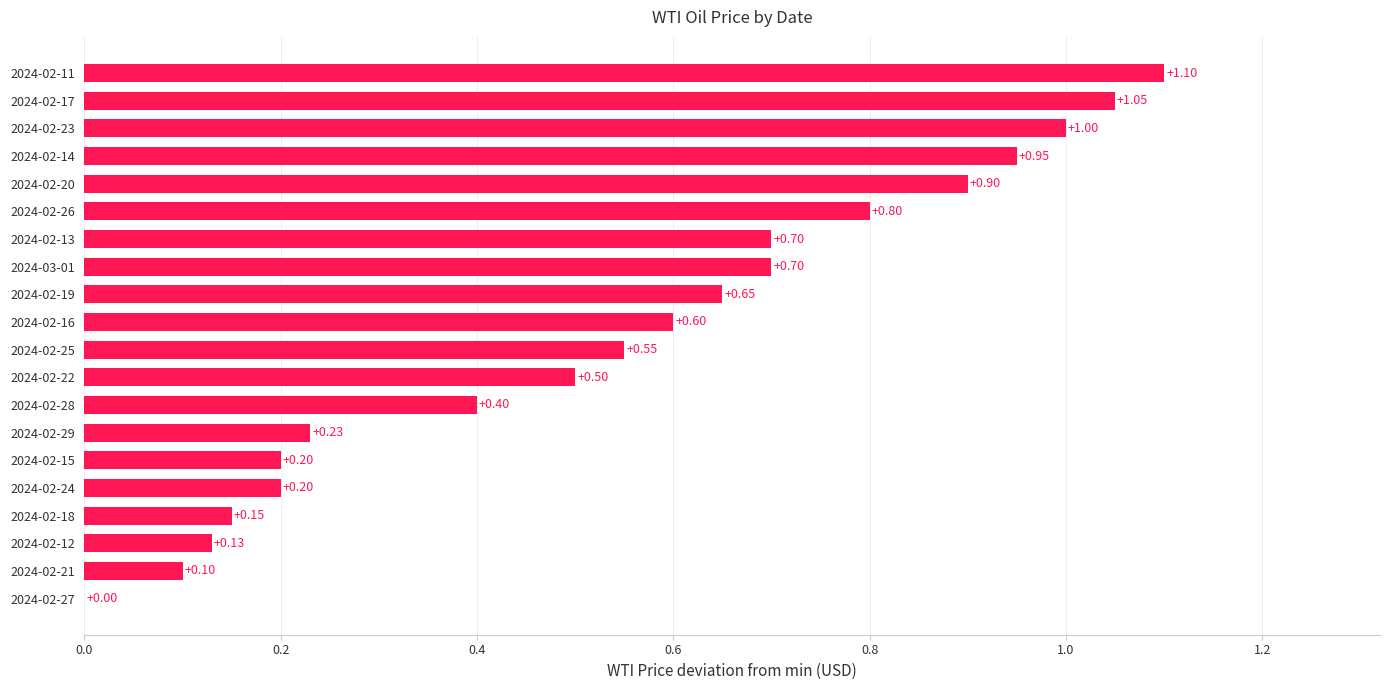

What is the sum of the values at 2024-02-22 and 2024-02-23?

1.5